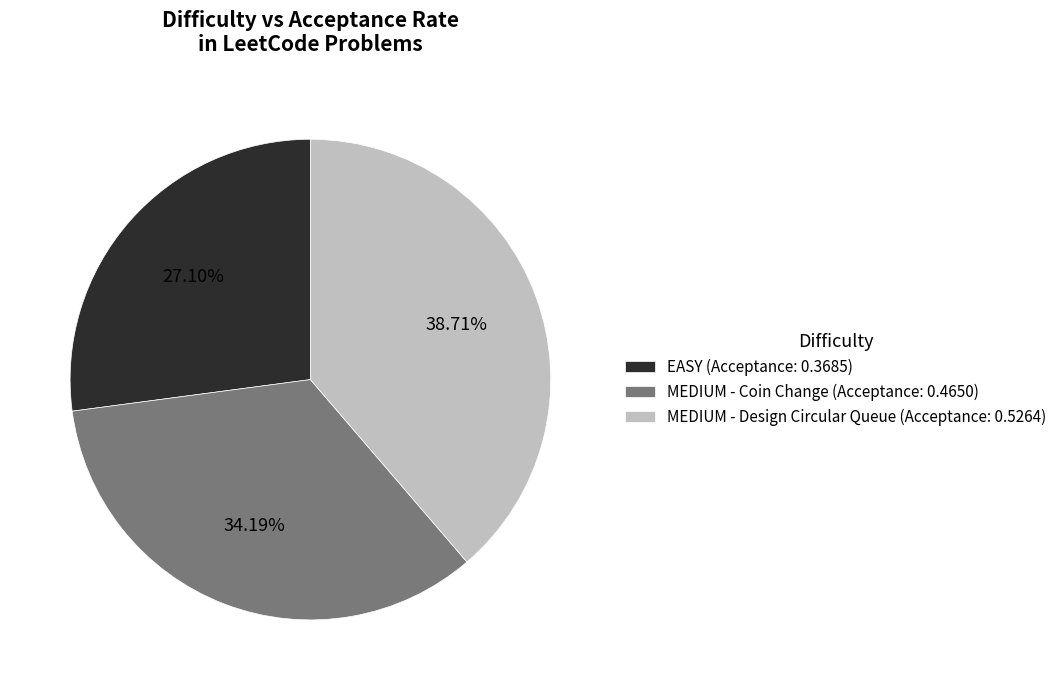

Rank the categories by value from highest to lowest.

MEDIUM - Design Circular Queue (Acceptance: 0.5264), MEDIUM - Coin Change (Acceptance: 0.4650), EASY (Acceptance: 0.3685)